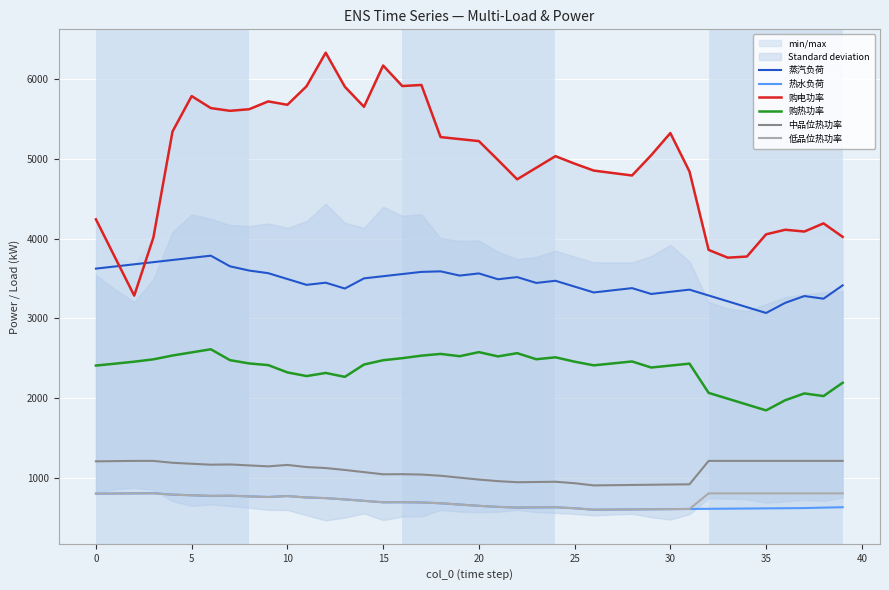

Which series has the widest spread of values?

购电功率